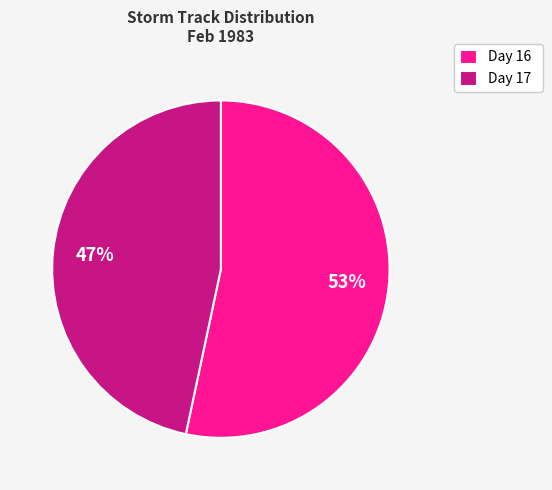

Rank the categories by value from lowest to highest.

Day 17, Day 16